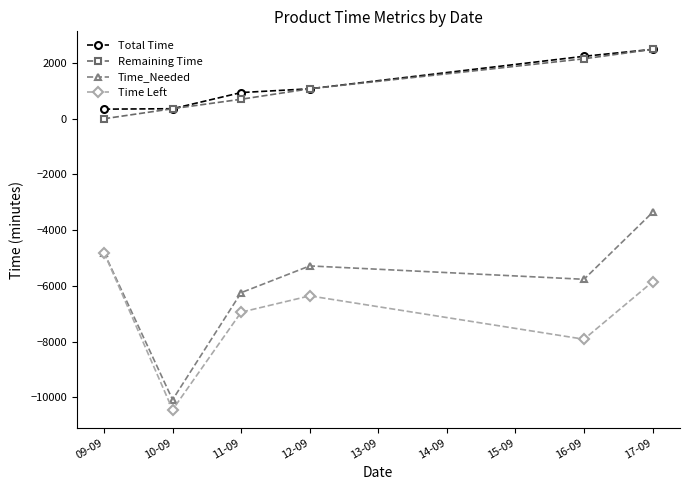

Does the chart have visible grid lines?

No